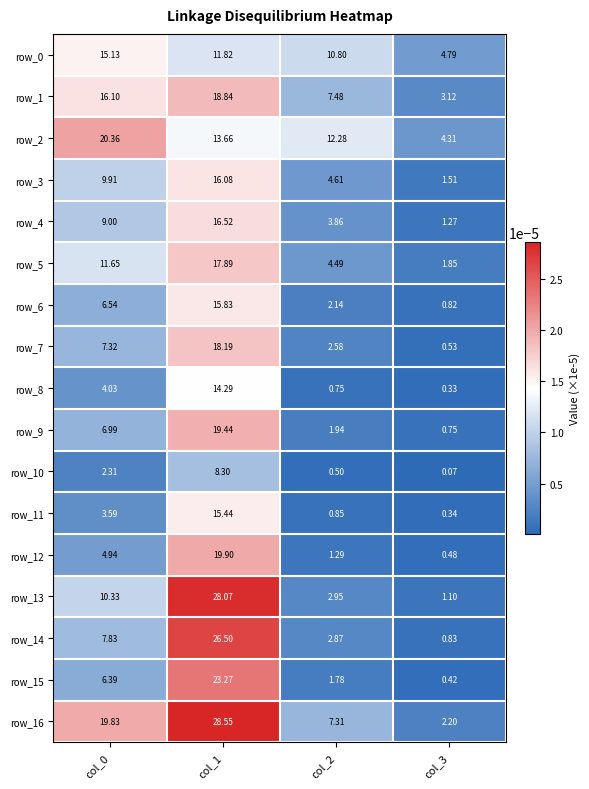

Is the value of row_12 at col_1 greater than the value of row_1 at col_2?

Yes